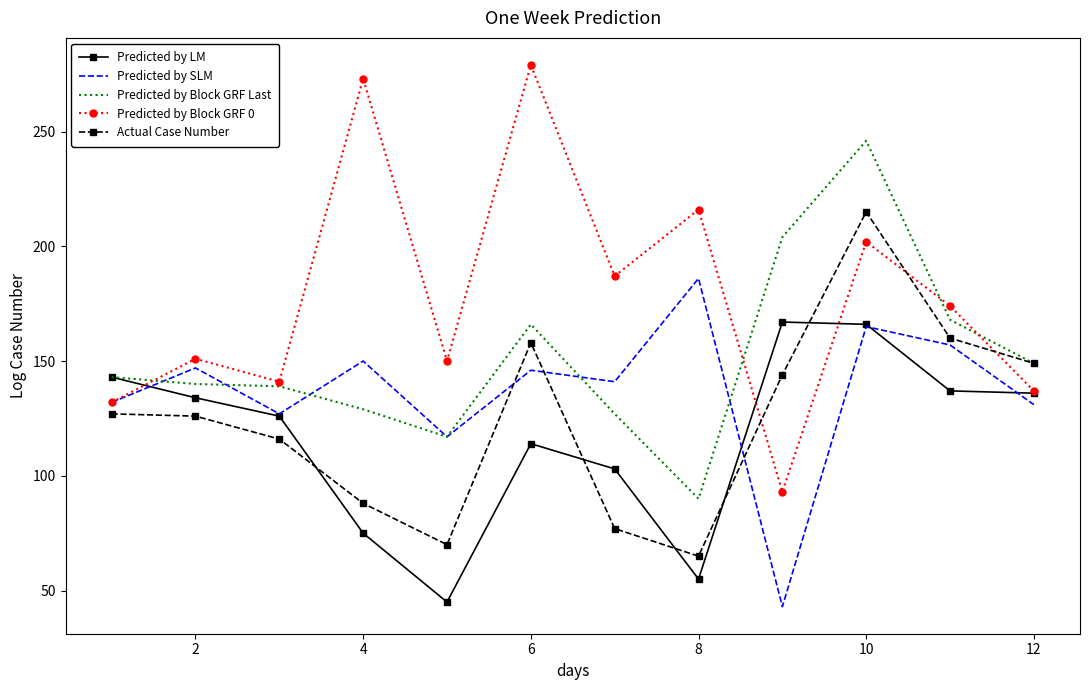

Which series has the largest total across all categories?

Predicted by Block GRF 0